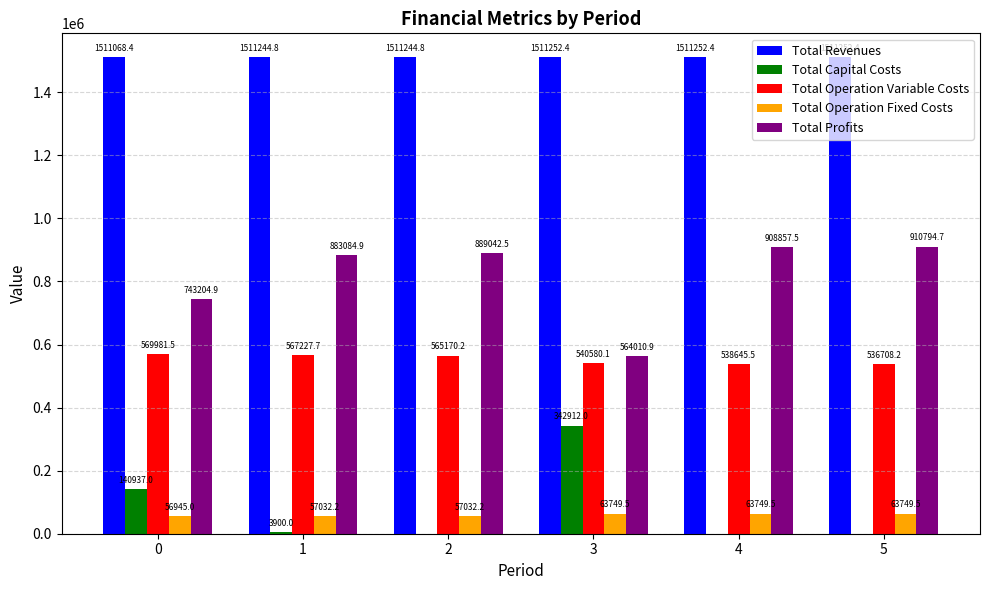

Which series has the largest total across all categories?

Total Revenues